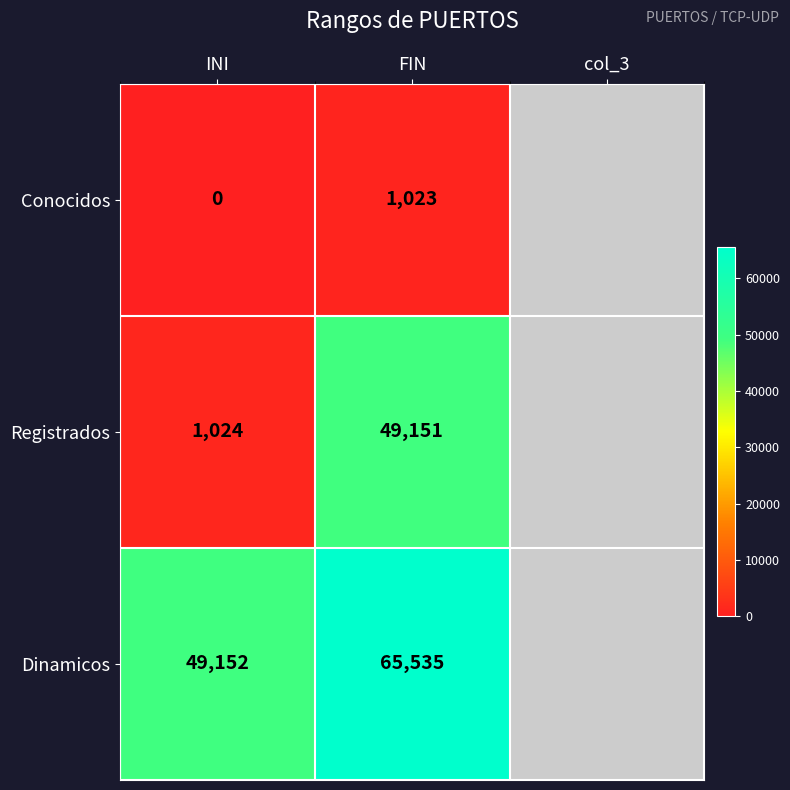

Which series changed the most between INI and FIN?

Registrados